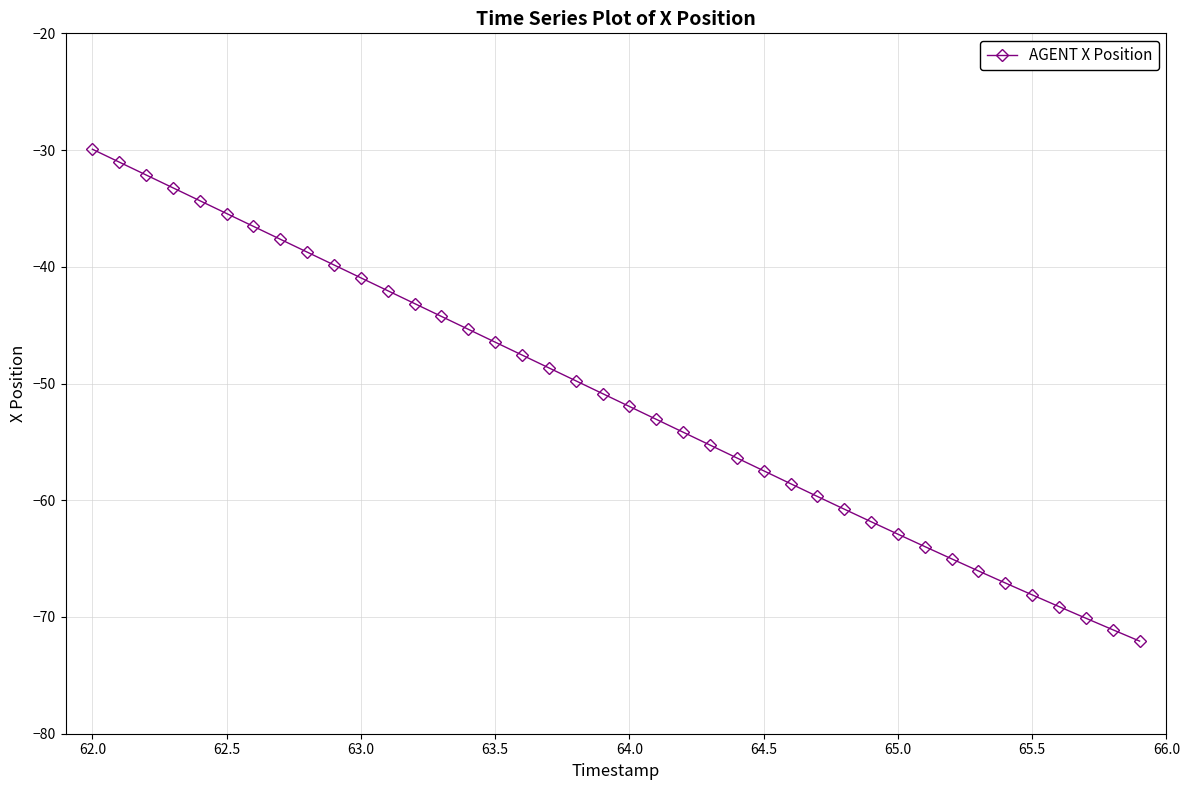

What is the average value?

-51.3